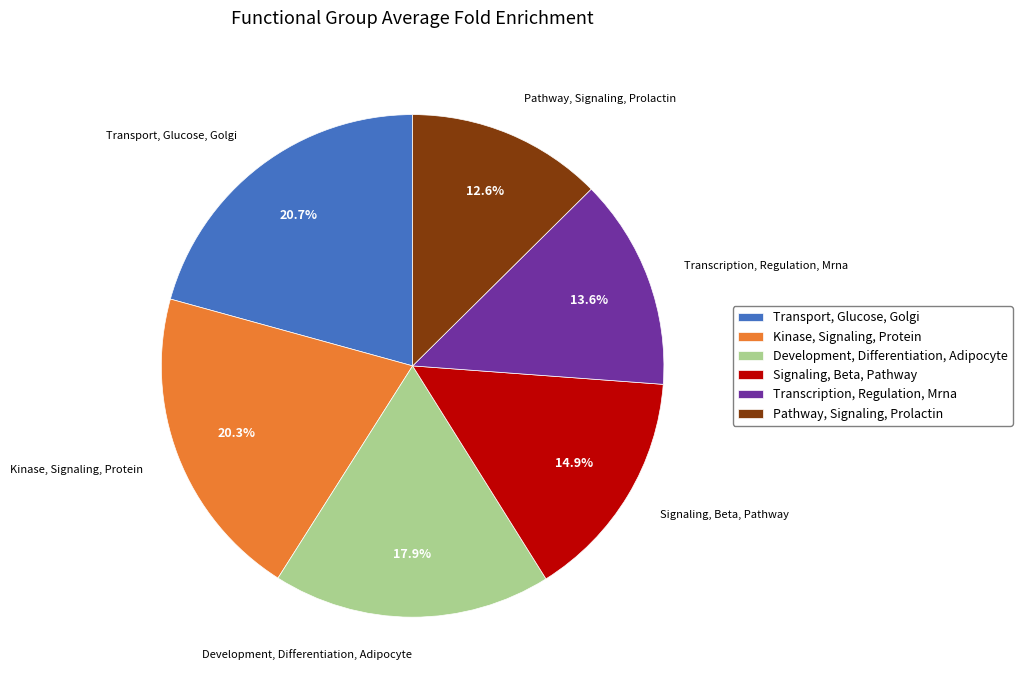

Rank the categories by value from lowest to highest.

Pathway, Signaling, Prolactin, Transcription, Regulation, Mrna, Signaling, Beta, Pathway, Development, Differentiation, Adipocyte, Kinase, Signaling, Protein, Transport, Glucose, Golgi